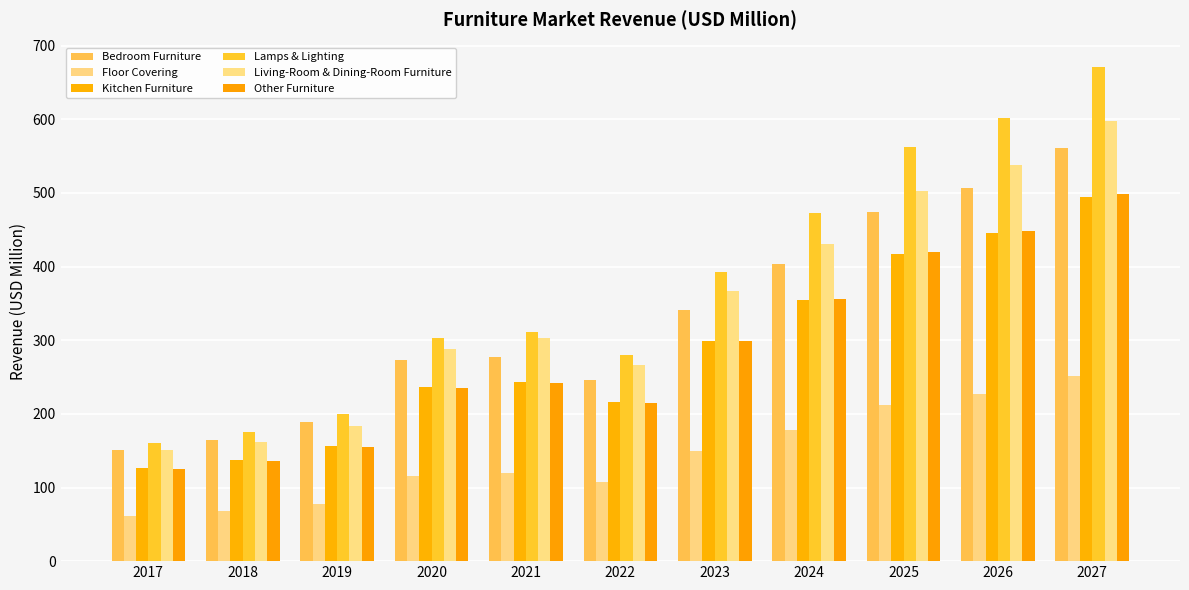

What is the smallest value displayed?

61.7